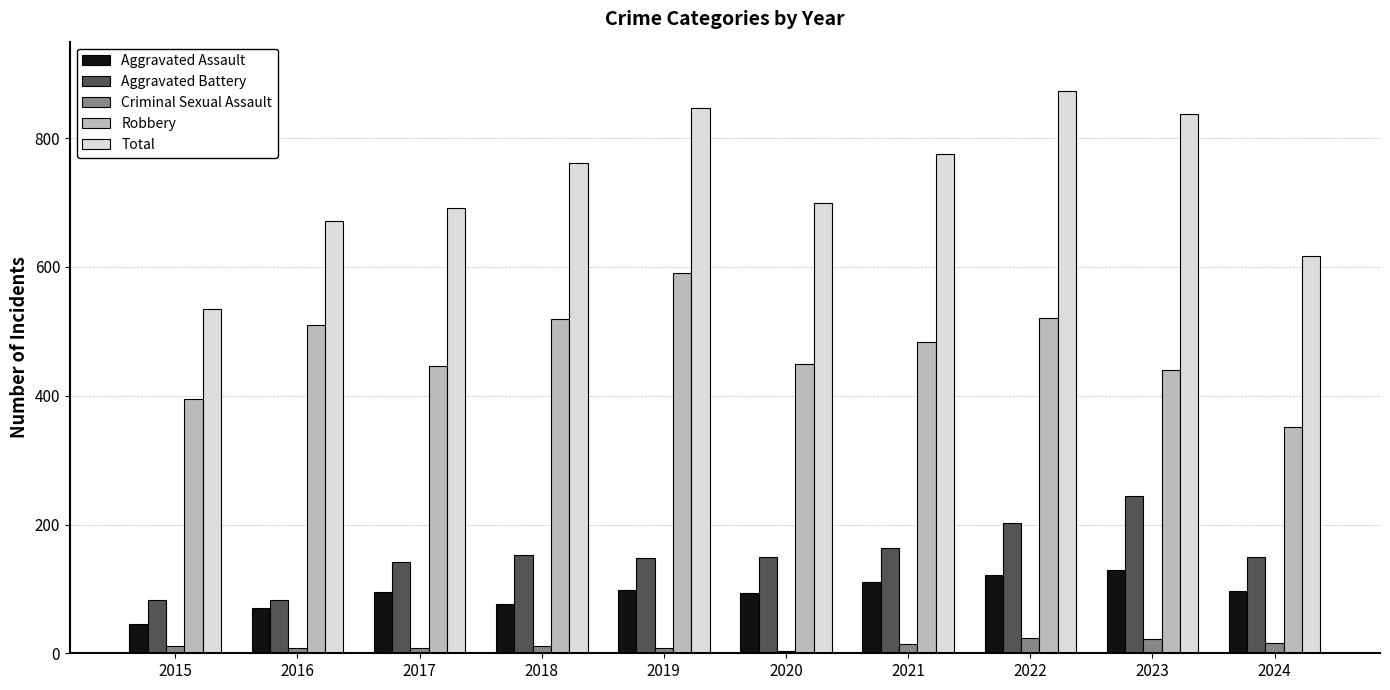

What is the maximum value for Aggravated Assault?

130